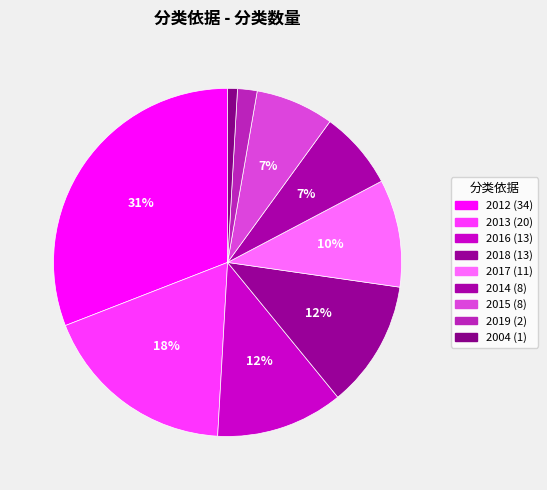

Is it true that 2016 is 12% of the pie?

True